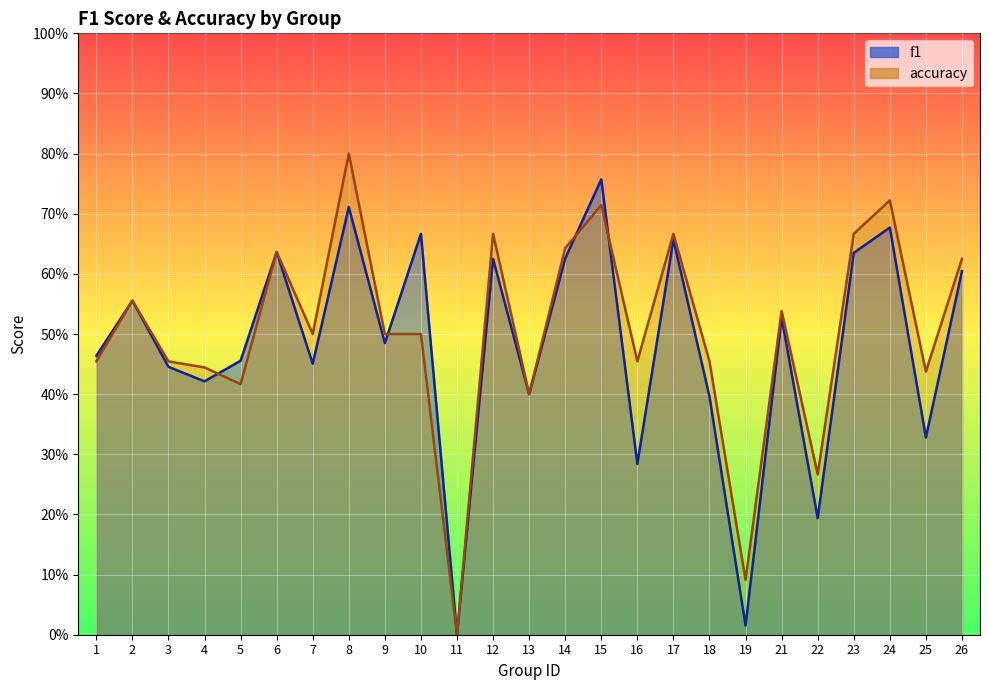

At which label does accuracy reach its peak?

8